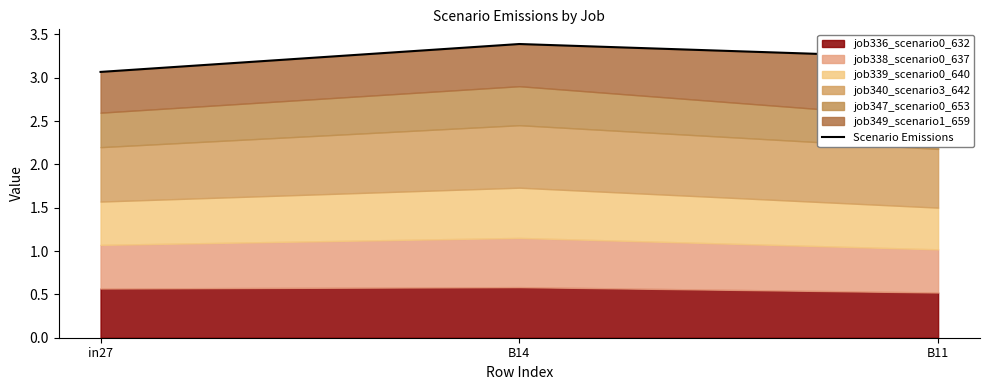

What is the label of the 1st point from the right?

B11